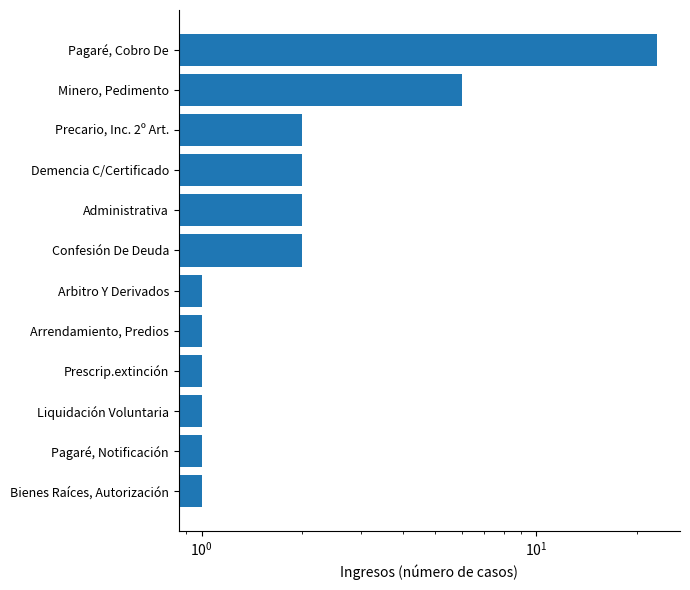

What value does the data have at Liquidación Voluntaria?

1